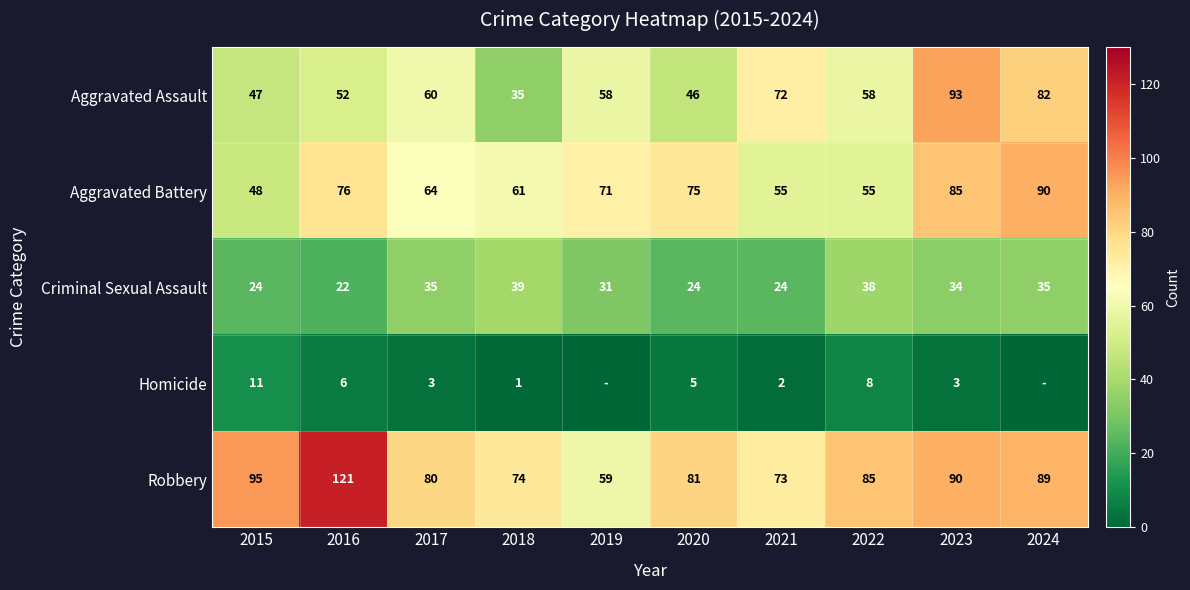

What is the greatest value displayed?

121